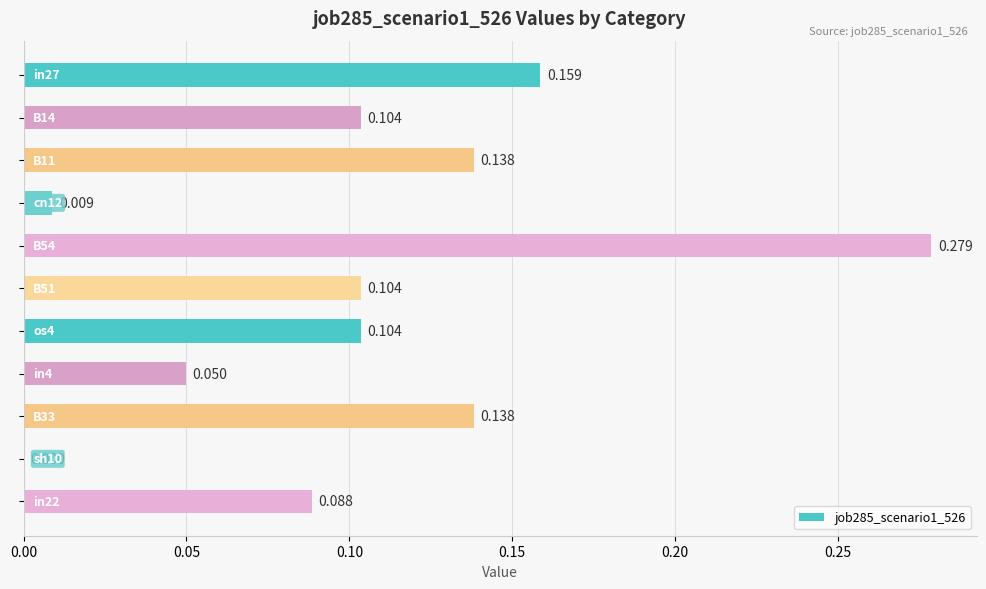

Are the bars horizontal?

Yes